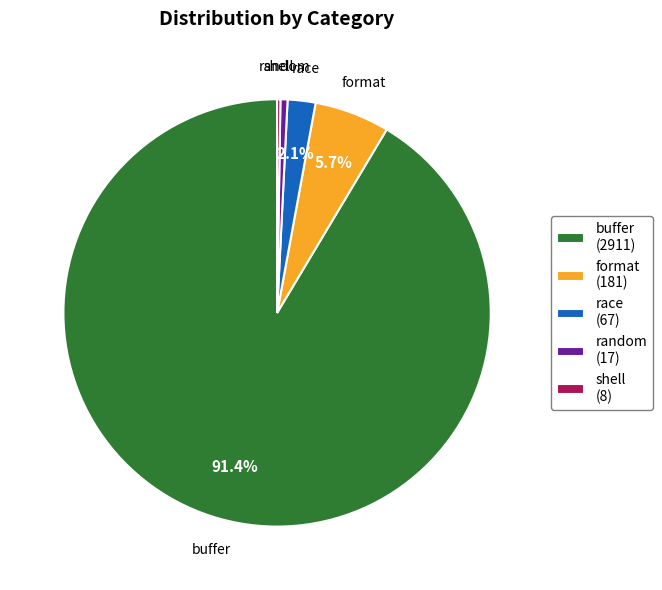

Is it true that buffer is 85% of the pie?

False